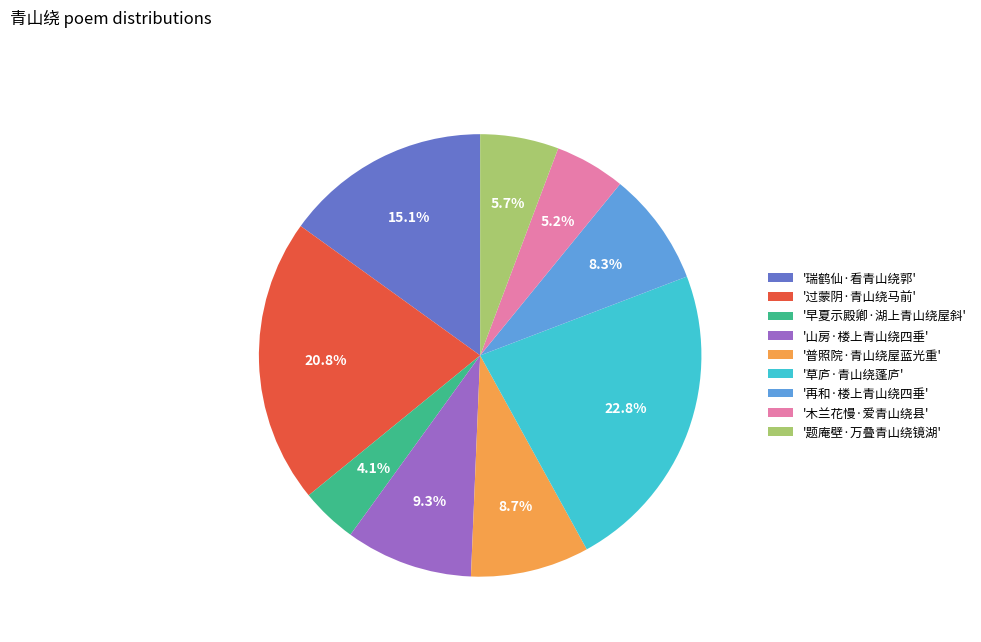

Which has a higher value, '早夏示殿卿·湖上青山绕屋斜' or '木兰花慢·爱青山绕县'?

'木兰花慢·爱青山绕县'